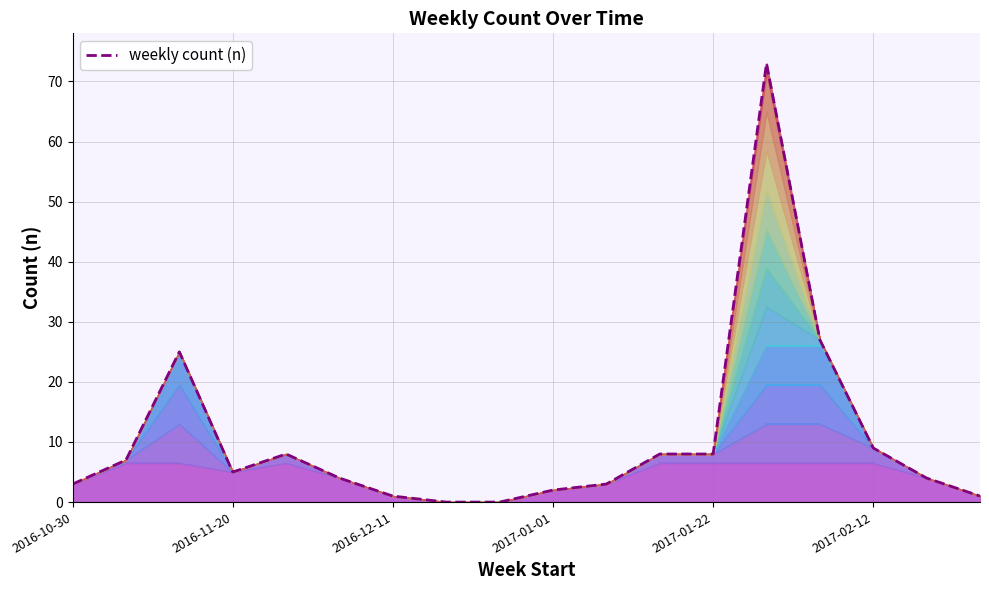

What is the difference between the maximum and minimum values?

73